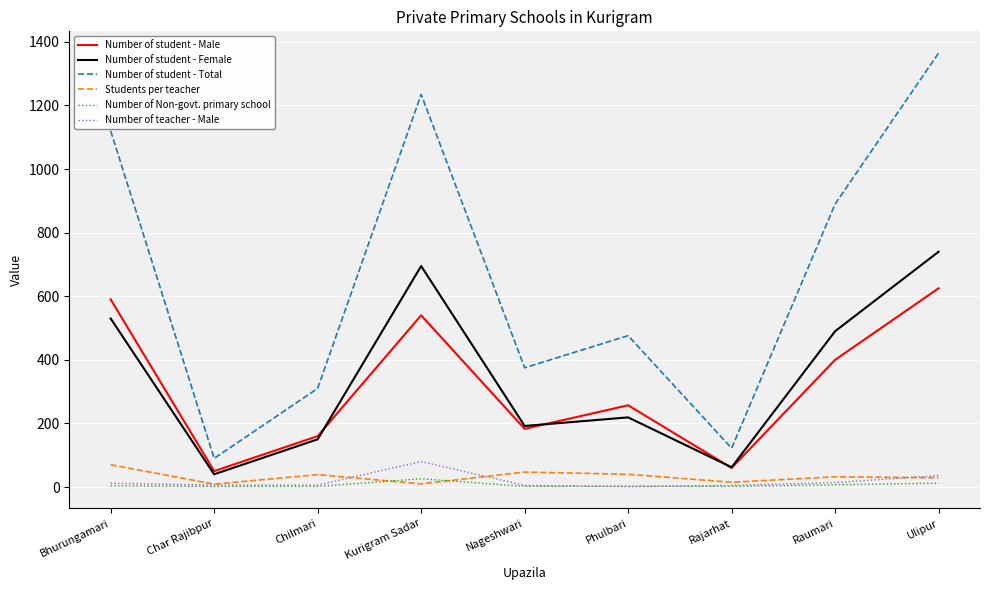

How many interior local valleys does the Number of student - Female series have?

3